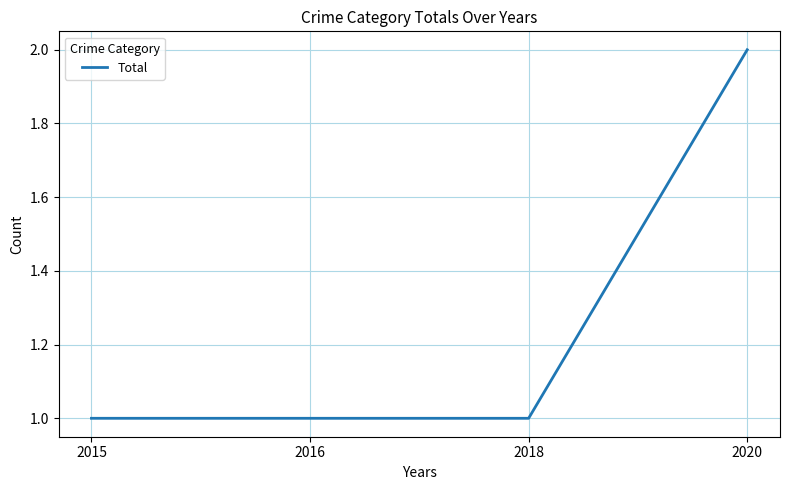

True or false: there are more than 1 points higher than both neighbors.

False